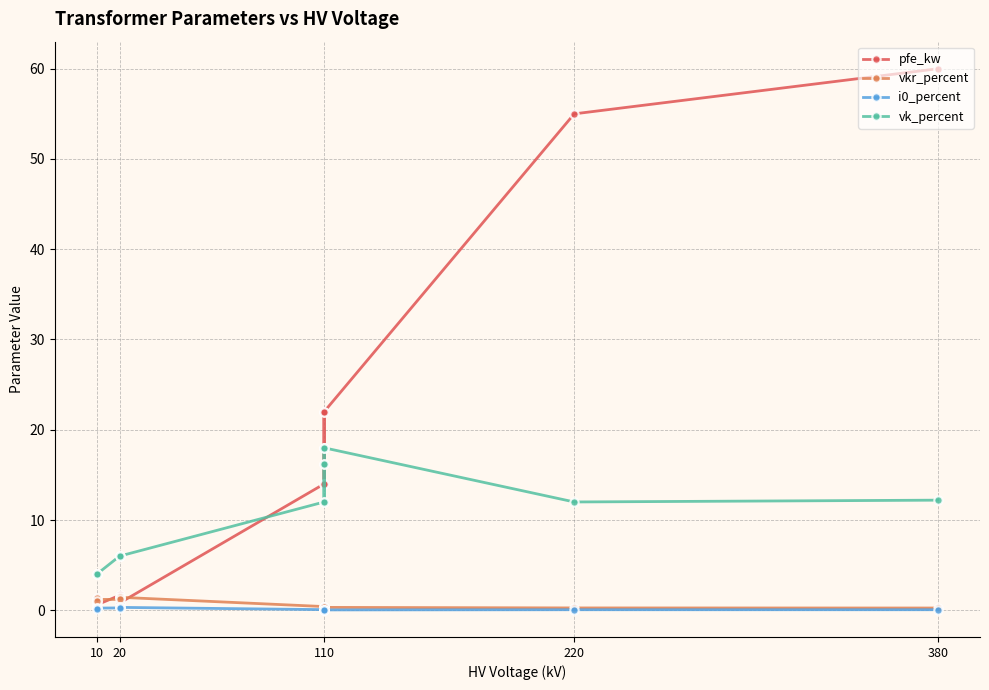

What is the difference between the maximum and second lowest values in the pfe_kw series?

59.2